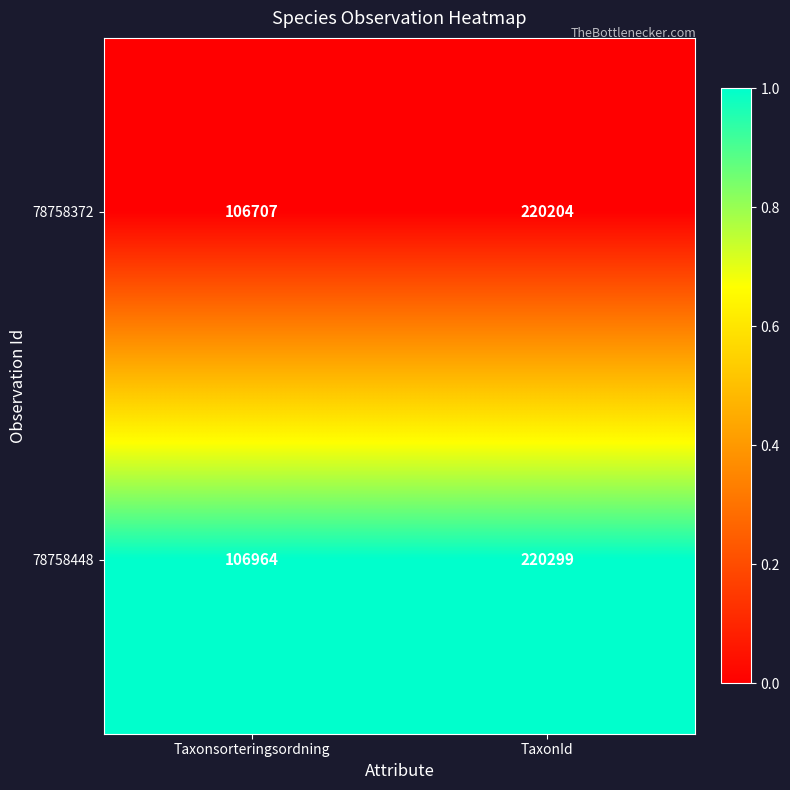

Reading left to right, list all the values displayed in this chart.

78758372: 106707	220204
78758448: 106964	220299